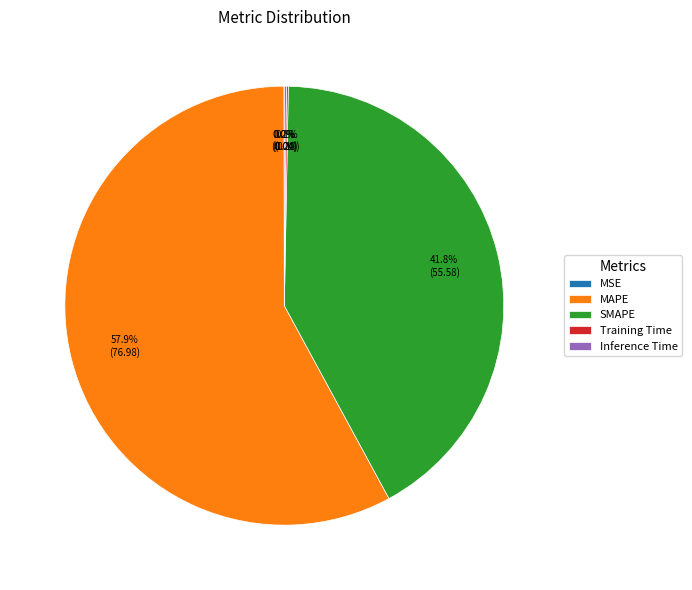

How much of the chart is everything except MAPE?

42.1%